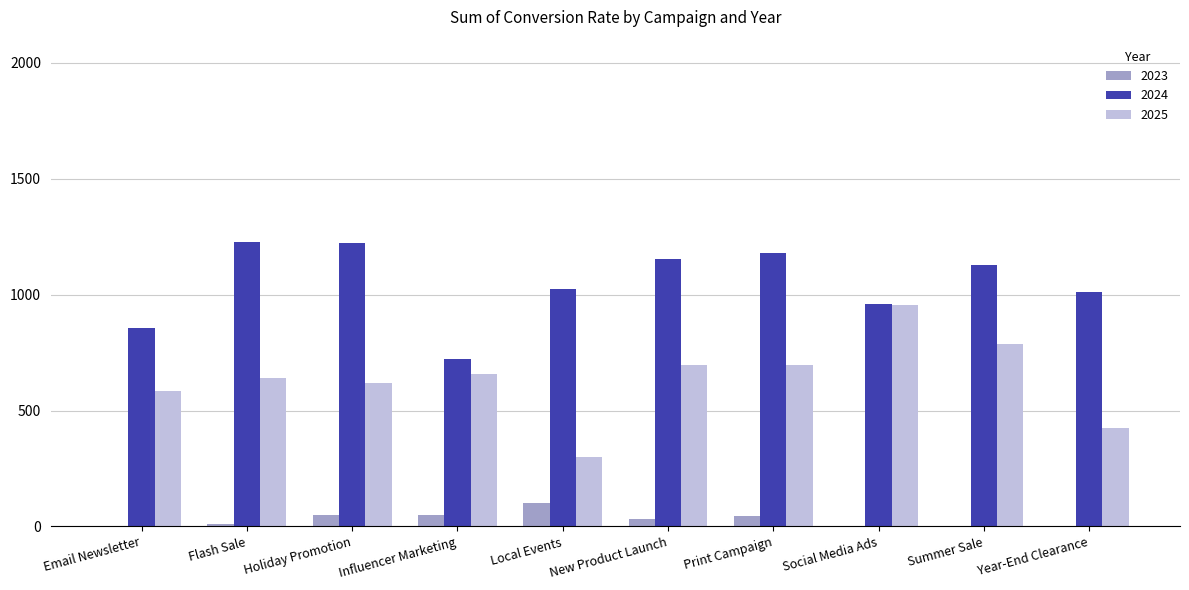

Between Influencer Marketing and Social Media Ads, which series saw the biggest shift?

2025